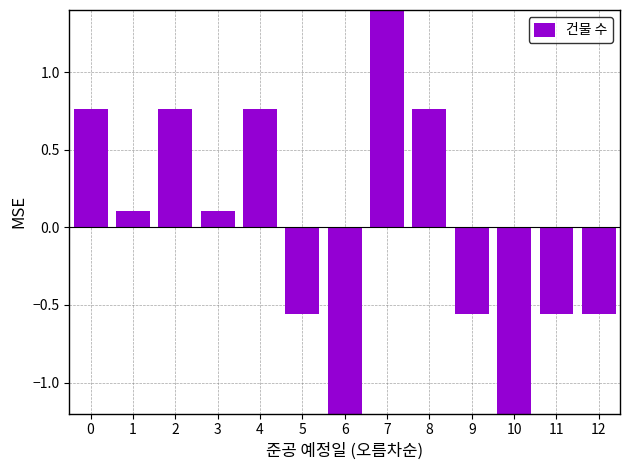

True or false: the data shows 0.1 at 1.

True